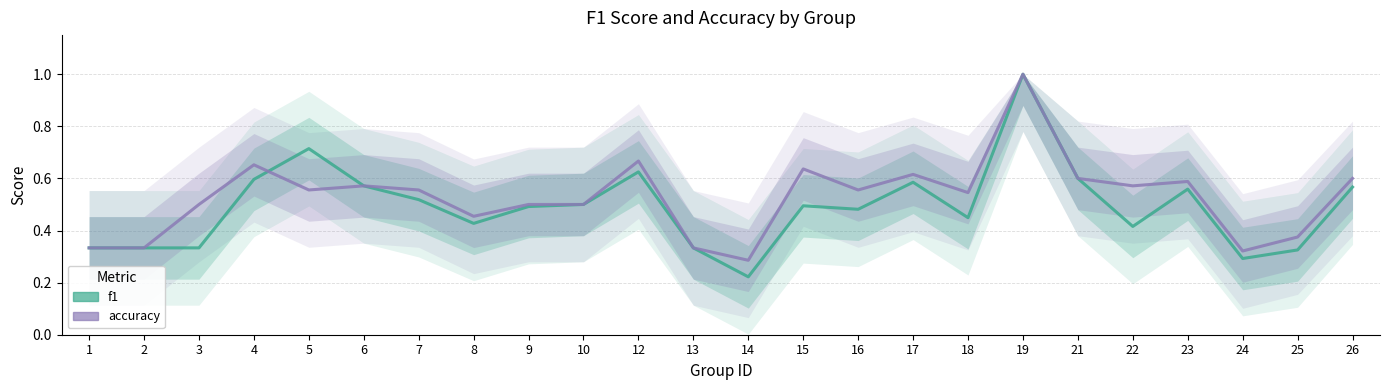

The f1 series shows 0.6 at 21. True or false?

True